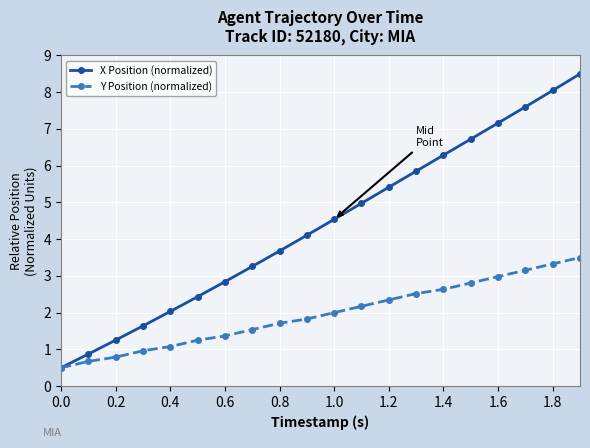

How many data points in Y Position (normalized) are above 2?

10